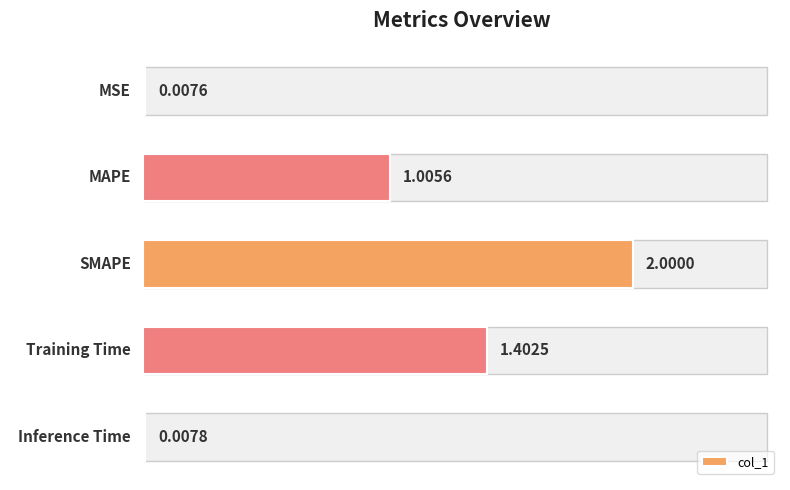

What is the sum of the values at SMAPE and MSE?

2.0